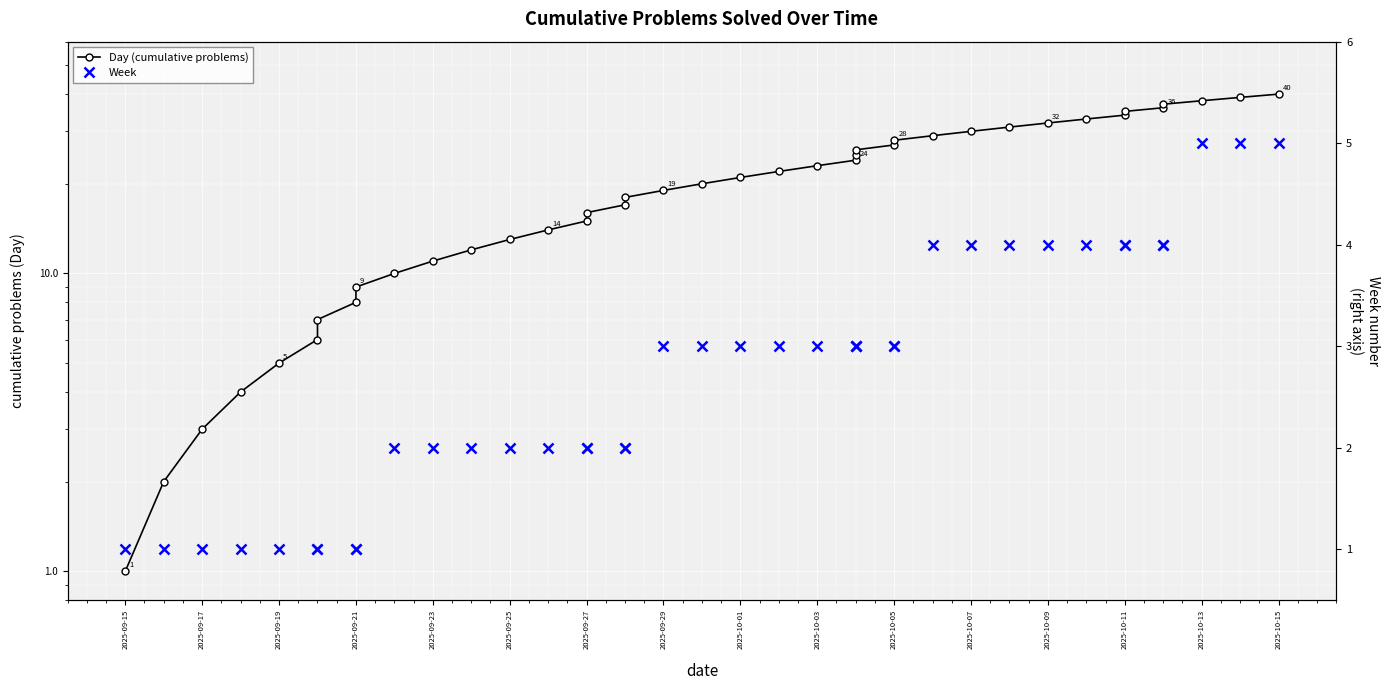

How many data points in Week are less than 3?

18